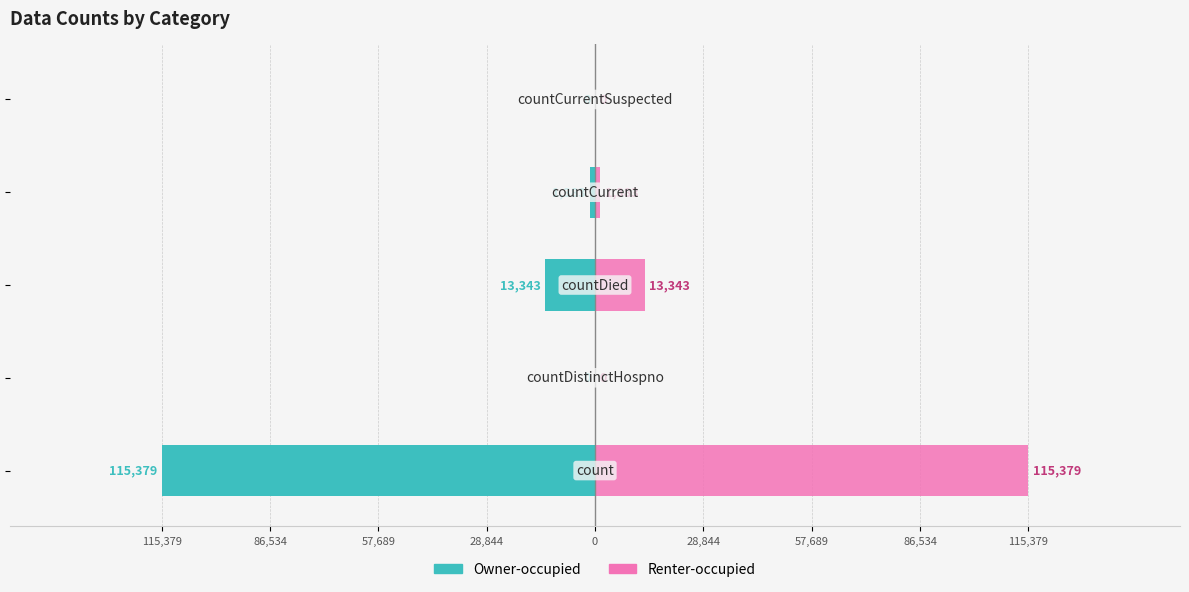

What position from the left is 0?

5